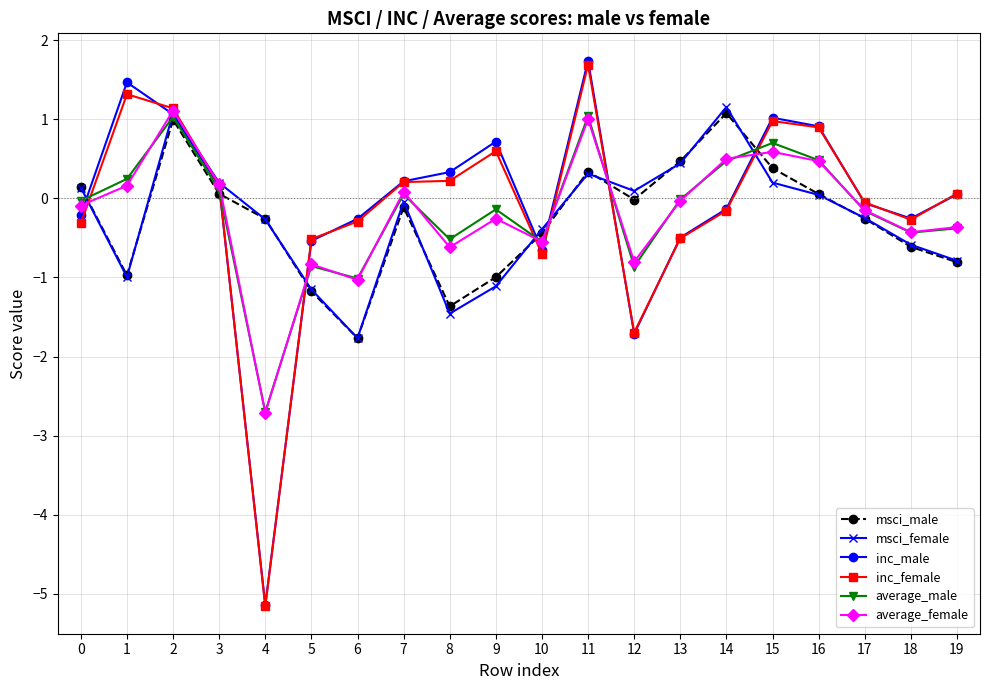

The value of inc_female at 10 is -0.2. True or false?

False